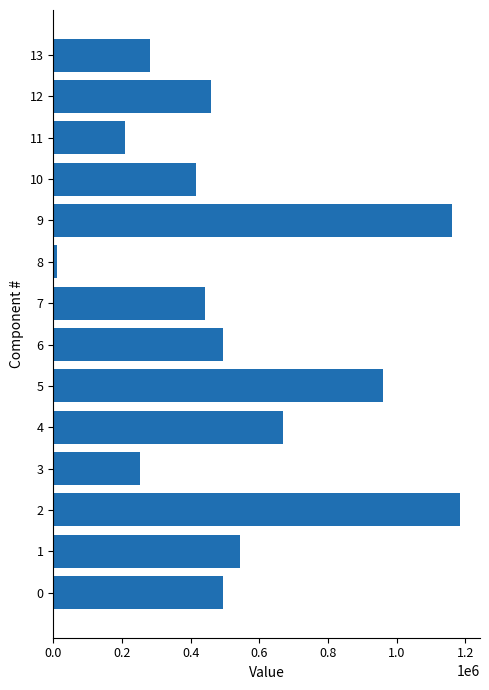

Approximately how many times larger is the value at 4 compared to 1?

1.2